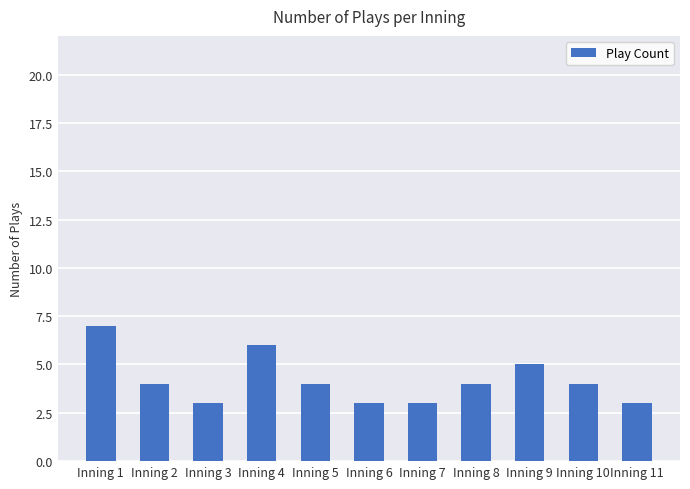

The value at Inning 8 is 7. True or false?

False